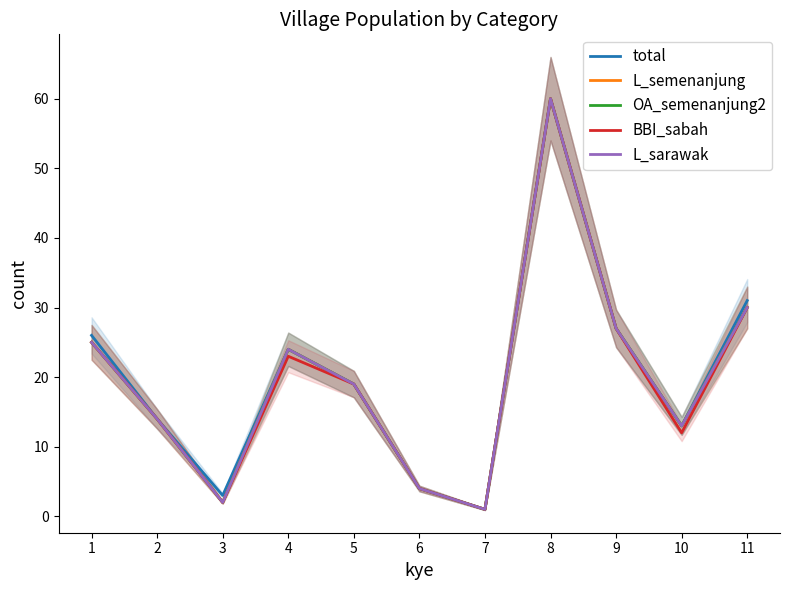

In total, how many points are higher than both neighbors (excluding endpoints)?

2